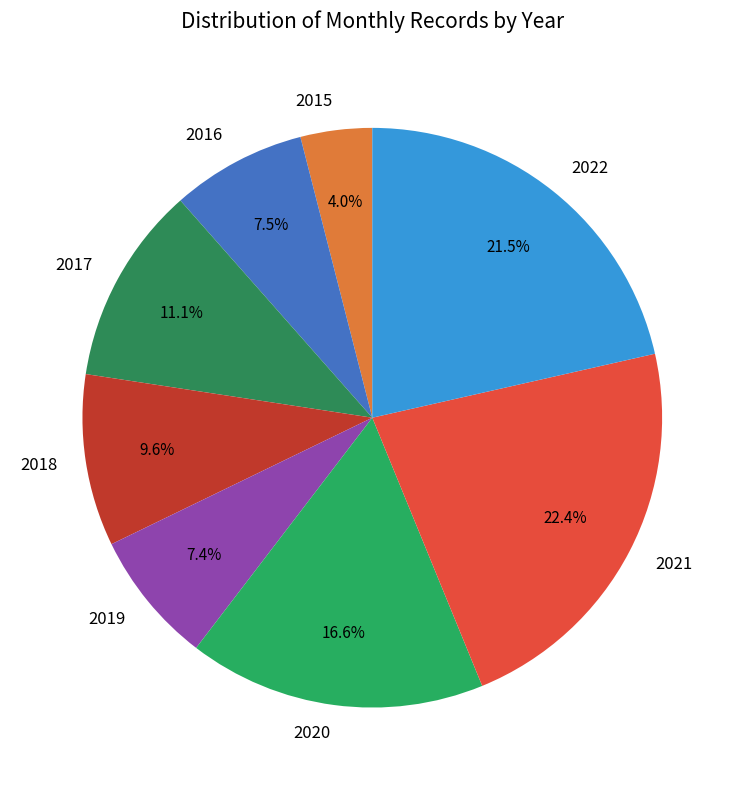

Which slice is the largest?

2021